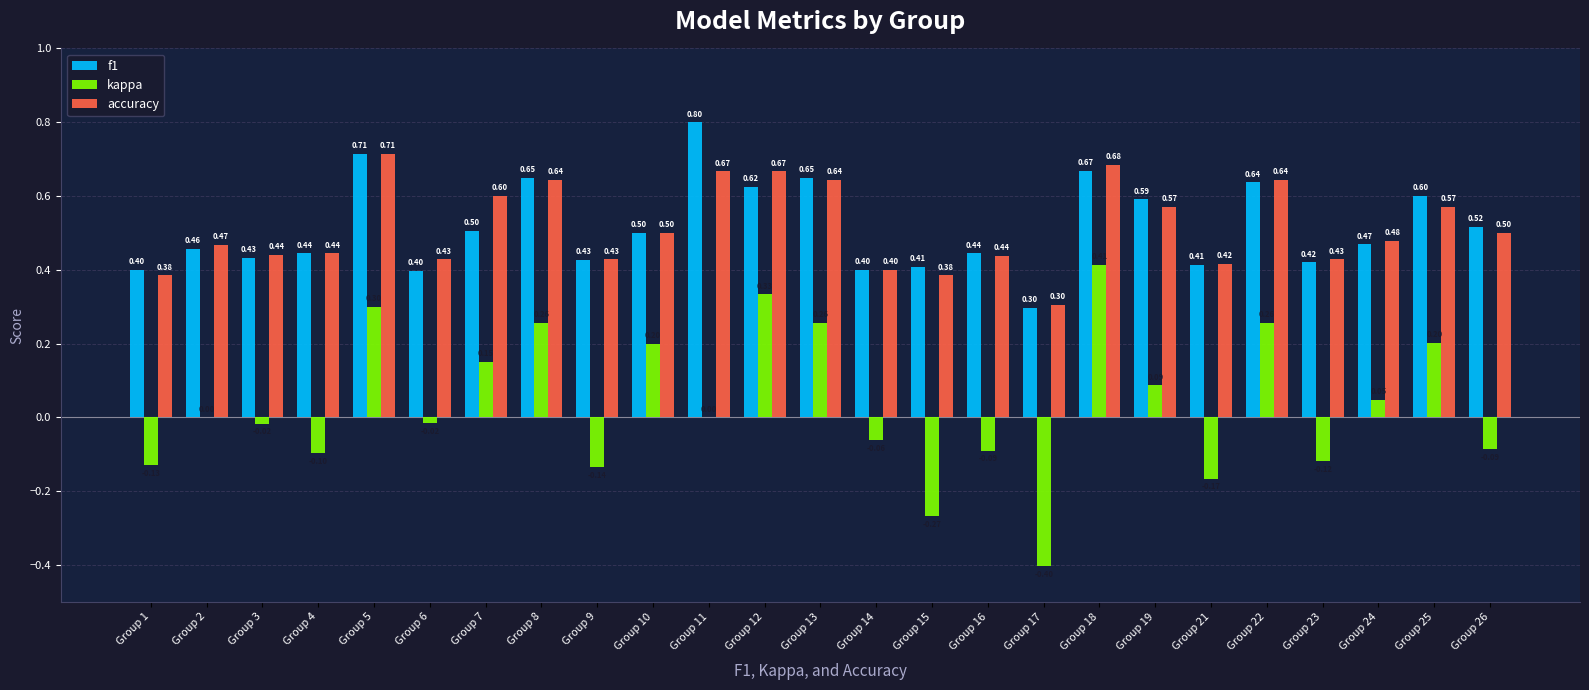

Which series changed the most between Group 15 and Group 16?

kappa